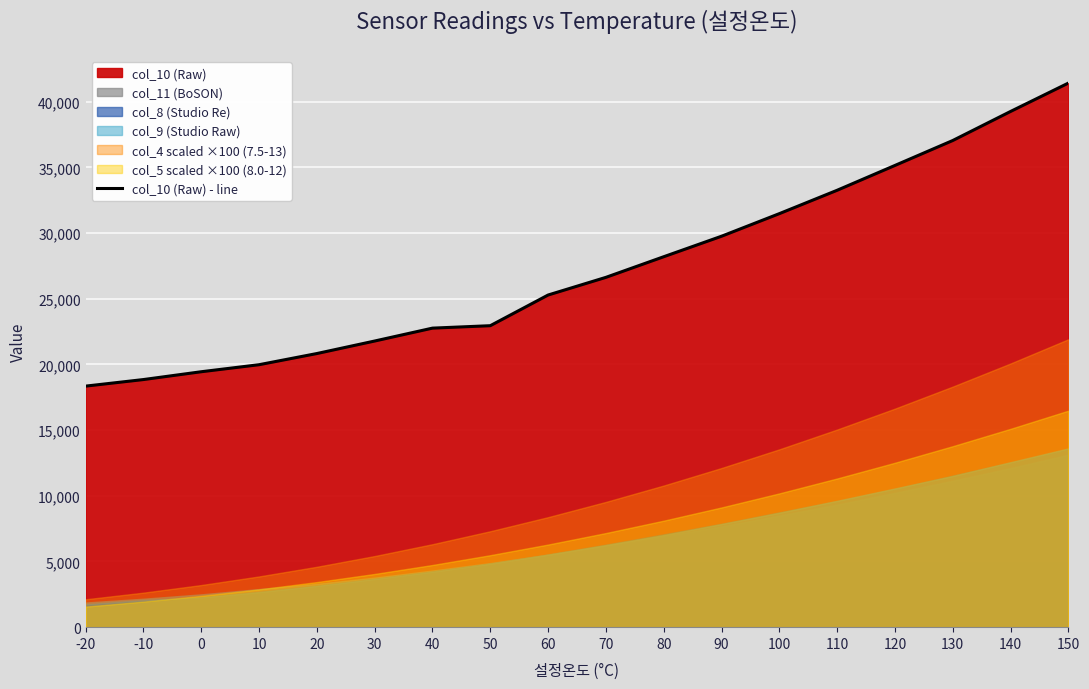

What value does the data have at 30, to the nearest 10?

21780